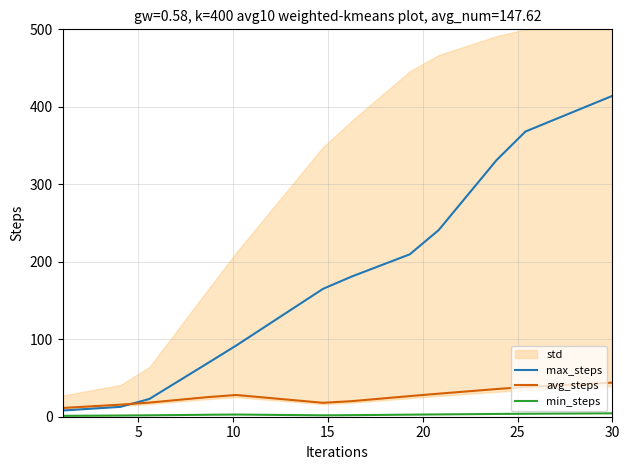

What is the highest value of the avg_steps series?

44.0